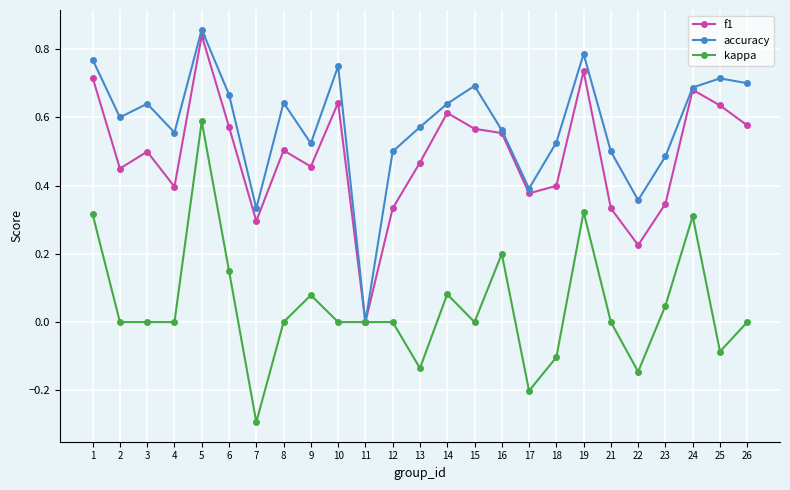

Does the chart have visible grid lines?

Yes